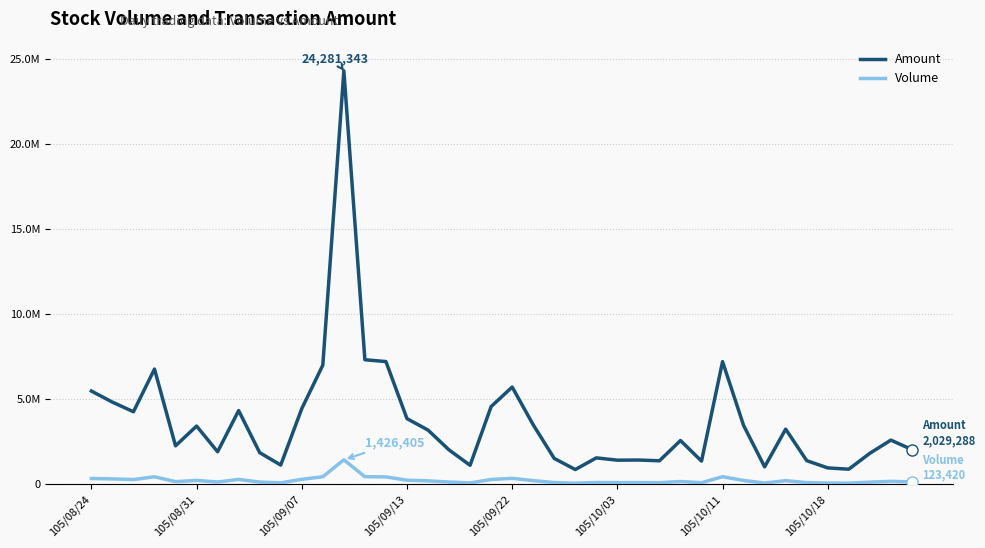

True or false: Volume and Amount intersect in this chart.

False